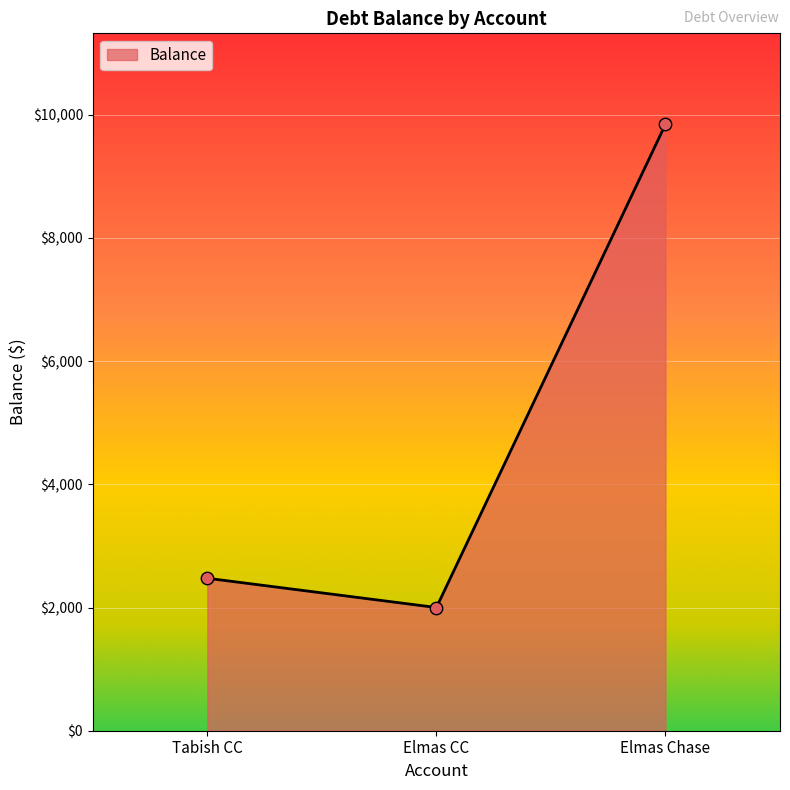

What is the change in value from Tabish CC to Elmas Chase?

+7369